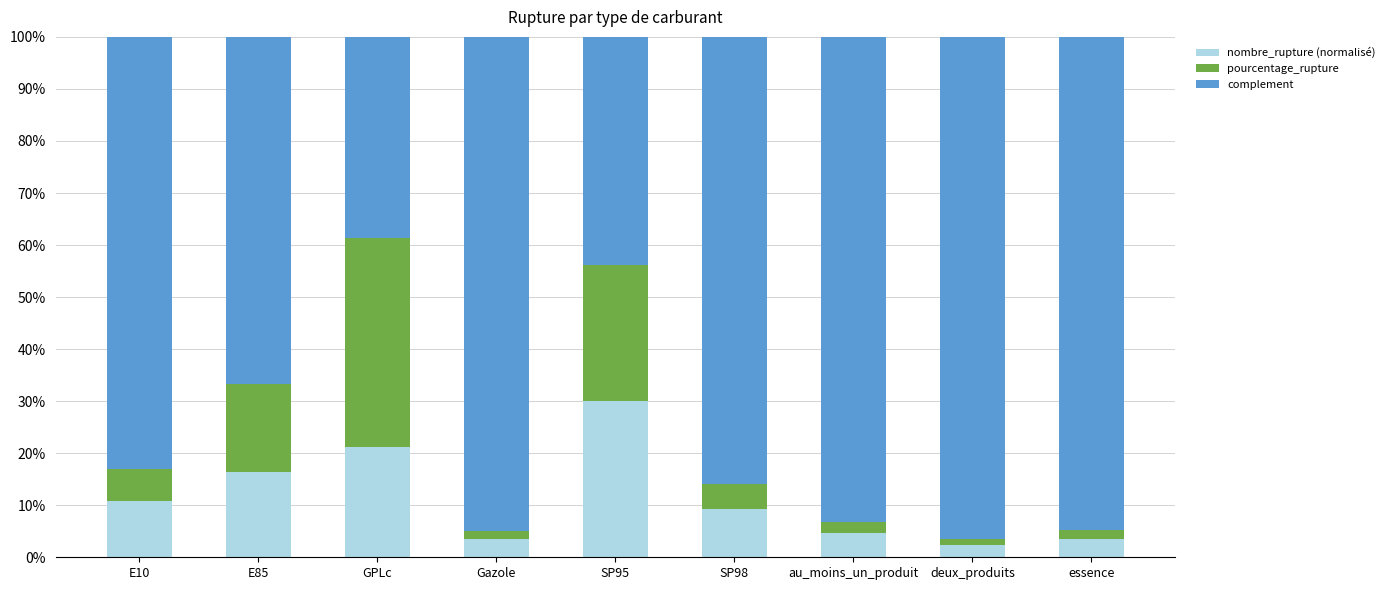

Which category has the highest value in the nombre_rupture (normalisé) series?

SP95